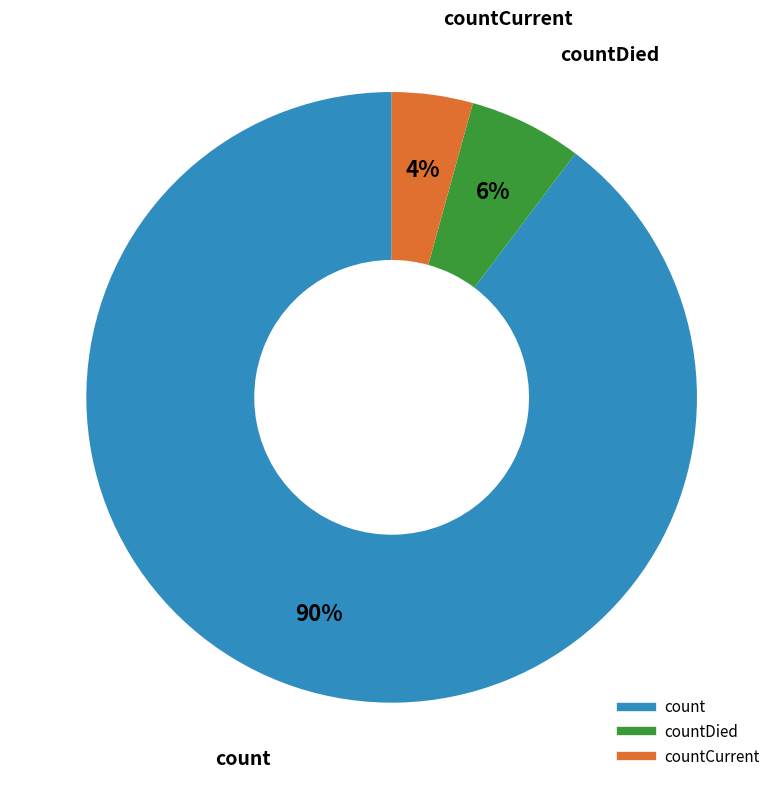

Does any single category account for the majority?

Yes